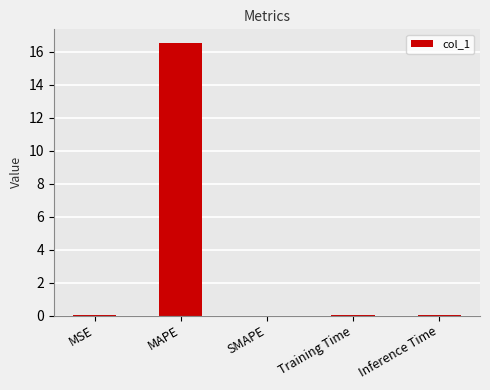

Is it true that the value at MSE is 0.0?

True